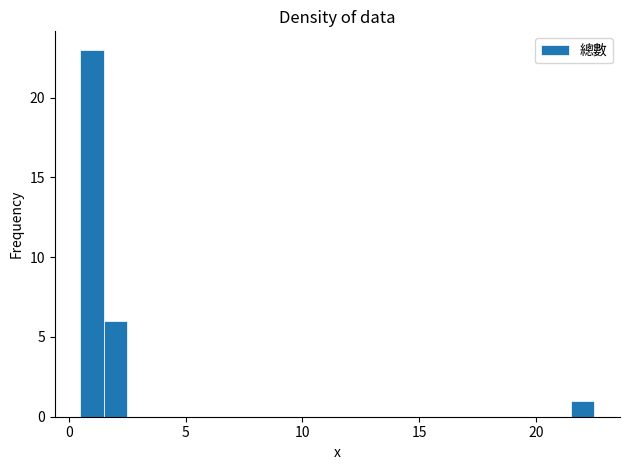

Read against the x-axis, roughly where is the centre of the tallest bar?

1.0